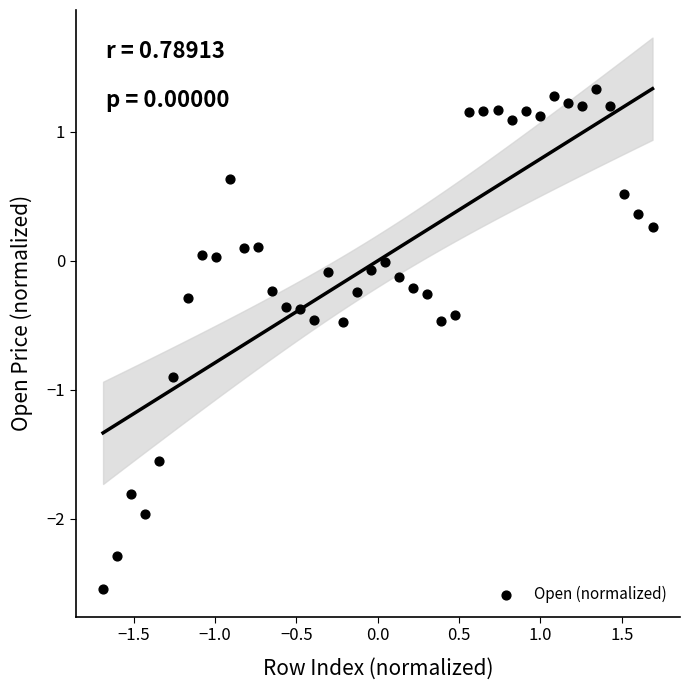

What is the range of X values (max minus min)?

3.4